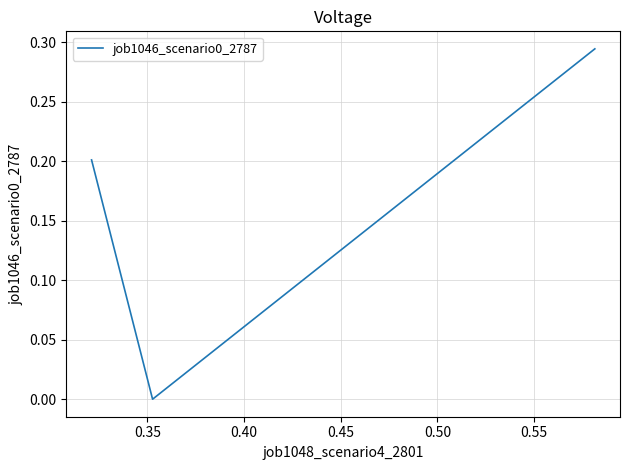

Is this an area chart (filled region under the line)?

No